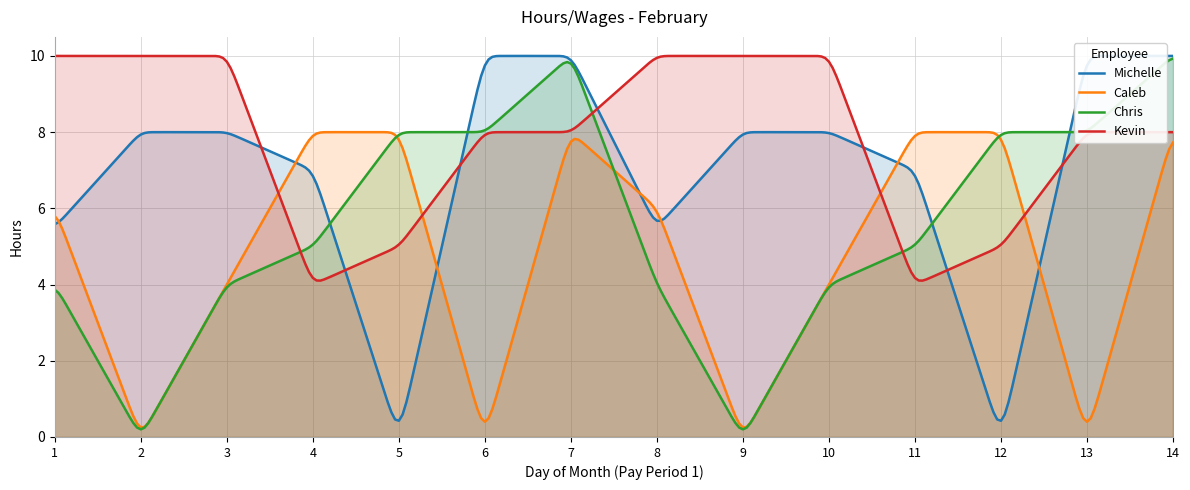

What is the value of the Kevin point at the 10th from the left?

10.0